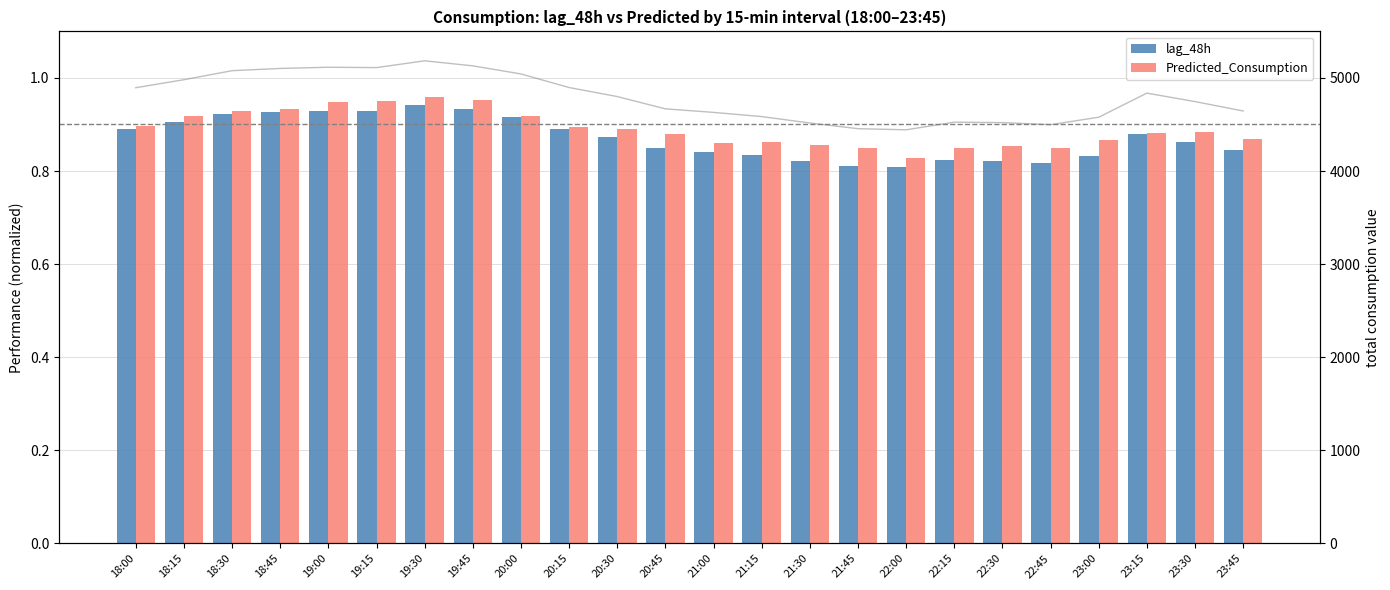

Rank the series by their maximum value, from highest to lowest.

Predicted_Consumption, lag_48h